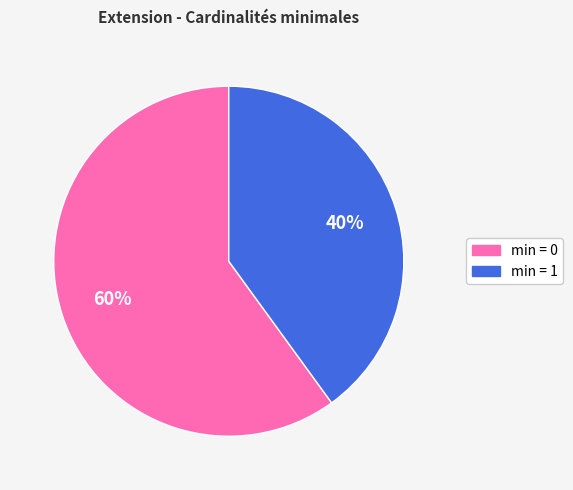

Is there a majority slice in this chart?

Yes